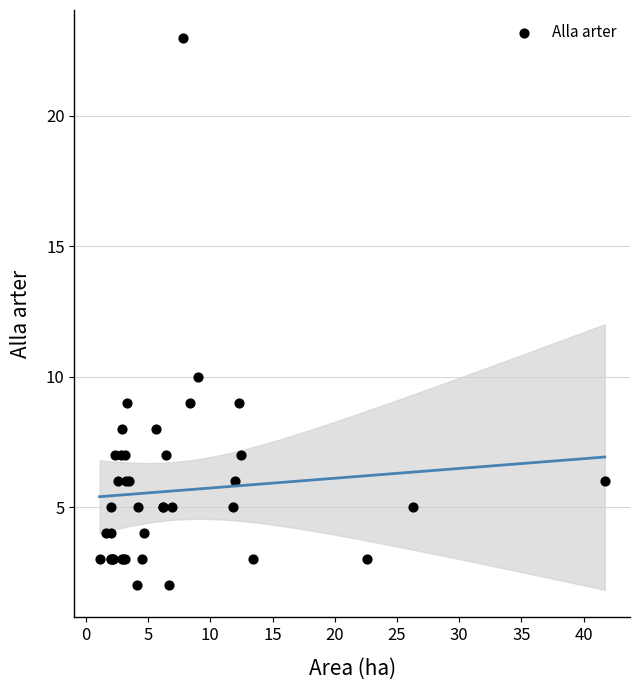

What Y value in the scatter plot is closest to 12?

10